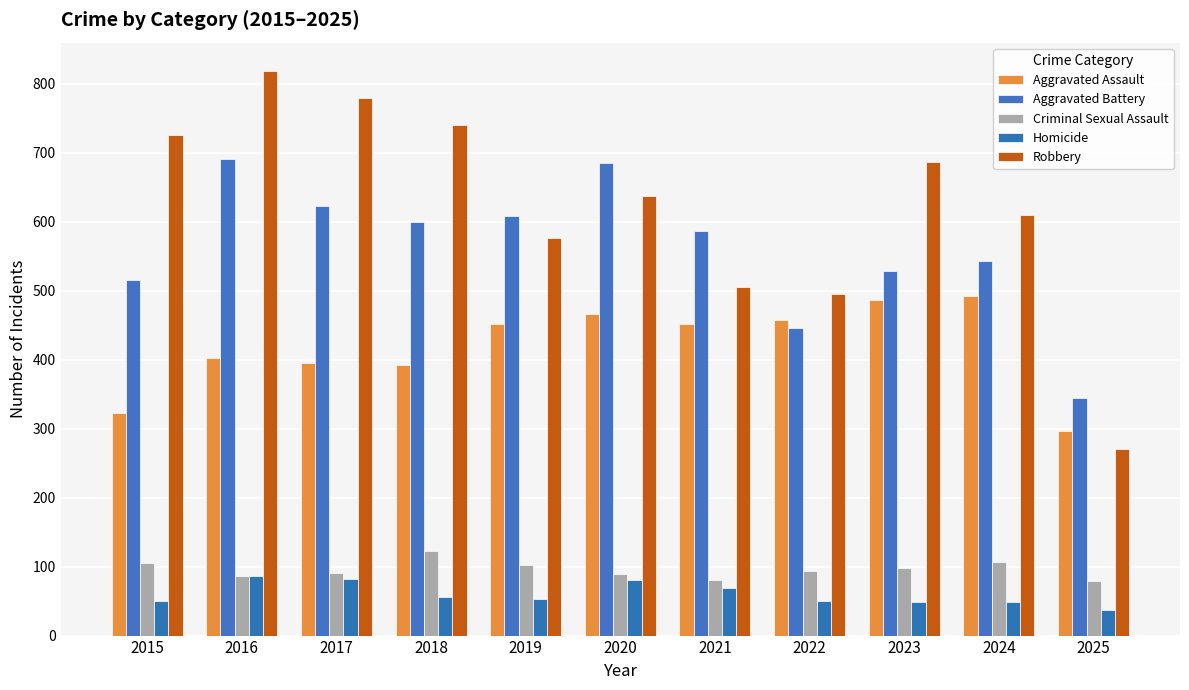

List the labels in order of Aggravated Assault value, smallest first.

2025, 2015, 2018, 2017, 2016, 2019, 2021, 2022, 2020, 2023, 2024